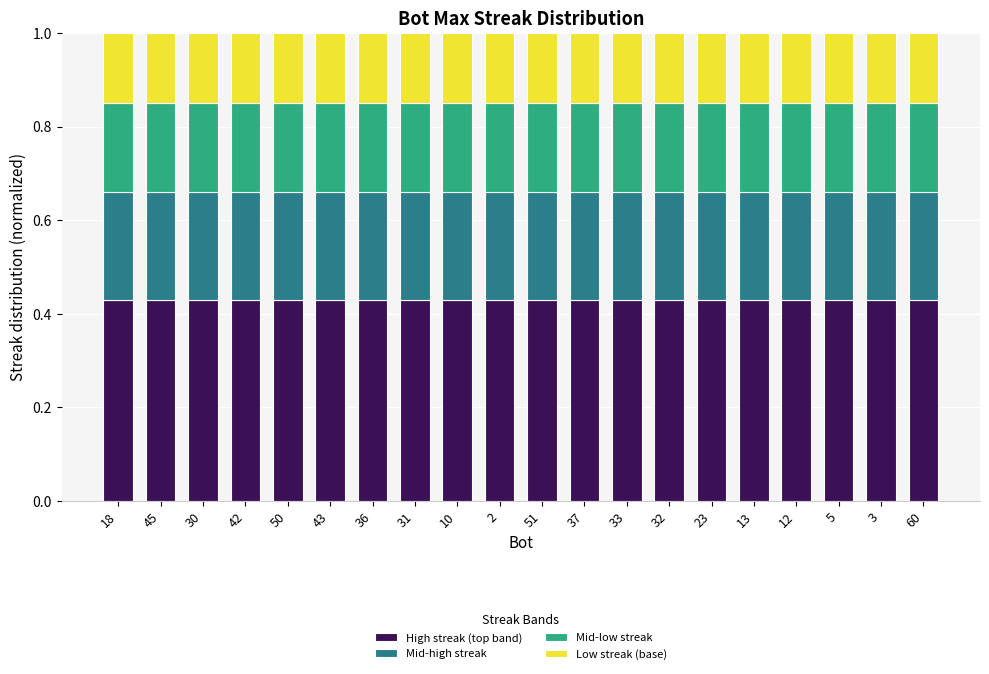

How many High streak (top band) values are between 0 and 1?

20